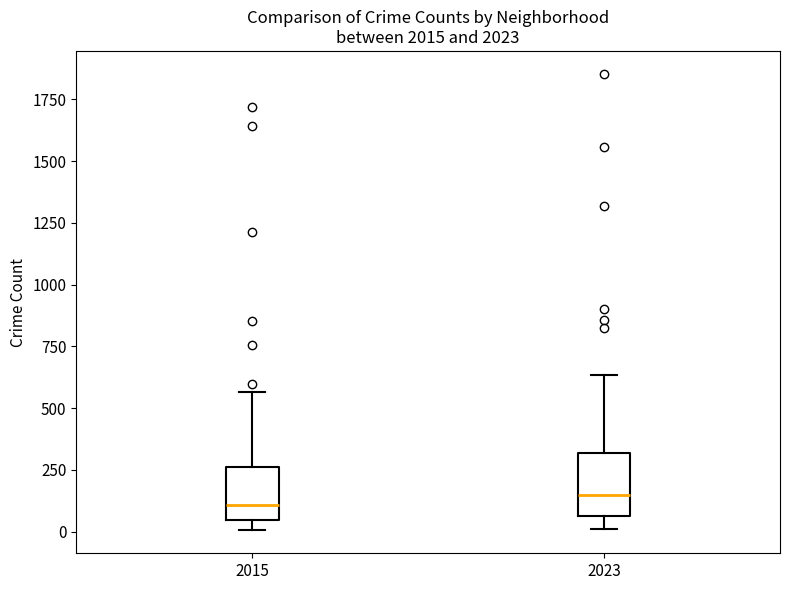

Reading left to right, transcribe this box plot: for each box, give where its median line is, the range the box spans, and where its two whiskers end, as read against the y-axis. The values are not printed on the chart, so give them approximately, as read against the axis.

2015: median 100, box 50 to 250, whiskers 0 to 550
2023: median 150, box 50 to 300, whiskers 0 to 650